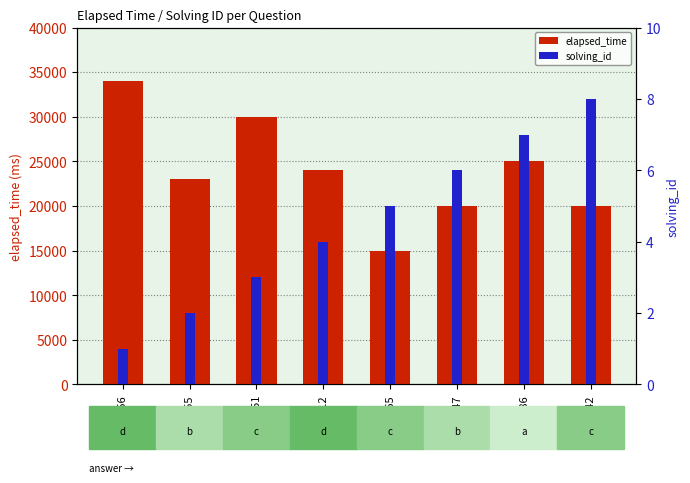

How many distinct data groups are displayed?

2